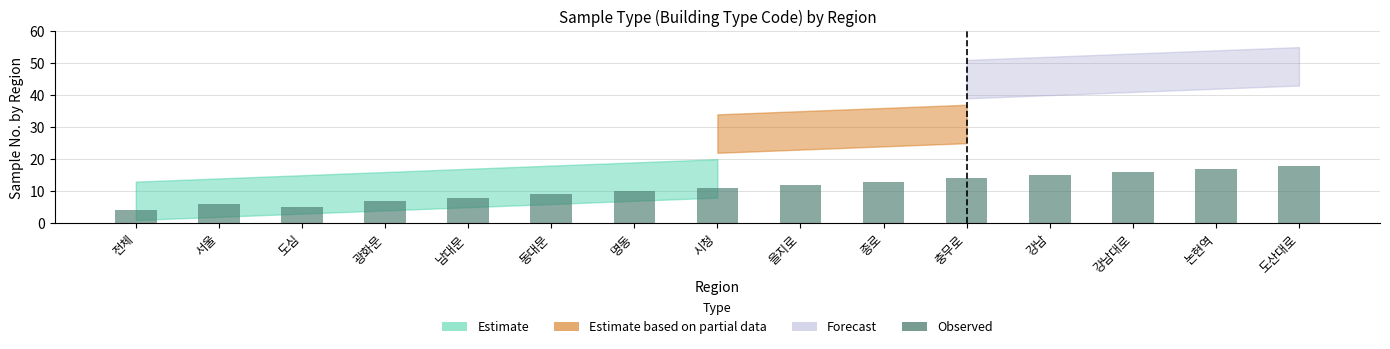

Count the number of categories in the chart.

15